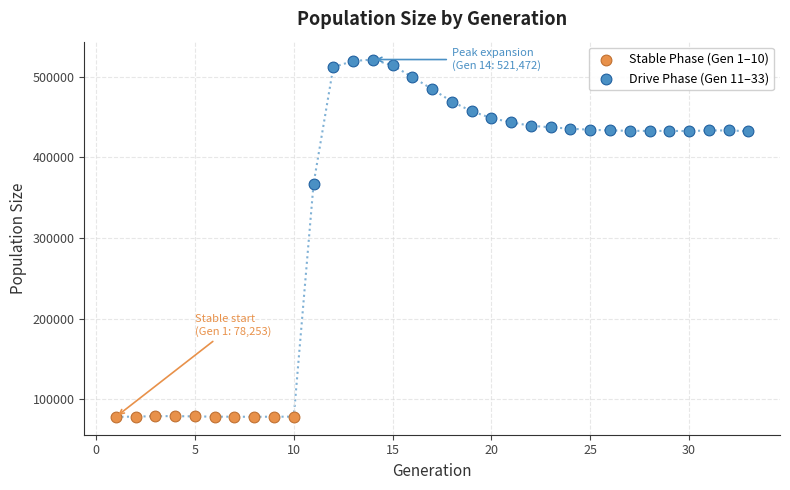

Which series contains the lowest Y value?

Stable Phase (Gen 1–10)